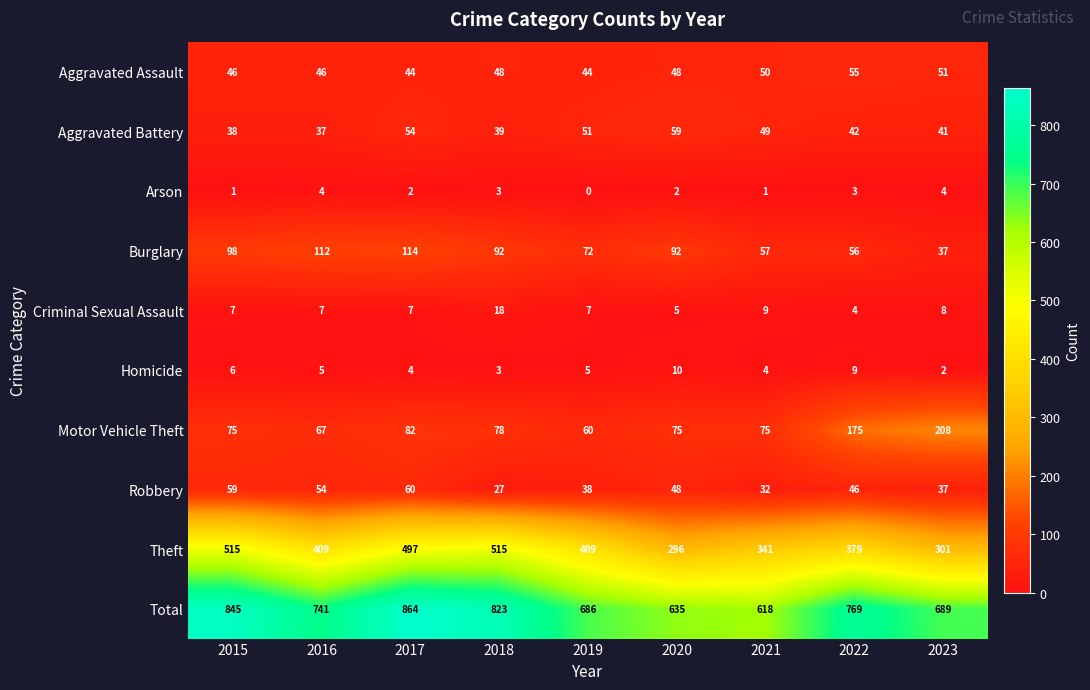

What is the spread (max minus min) of values at 2019?

686